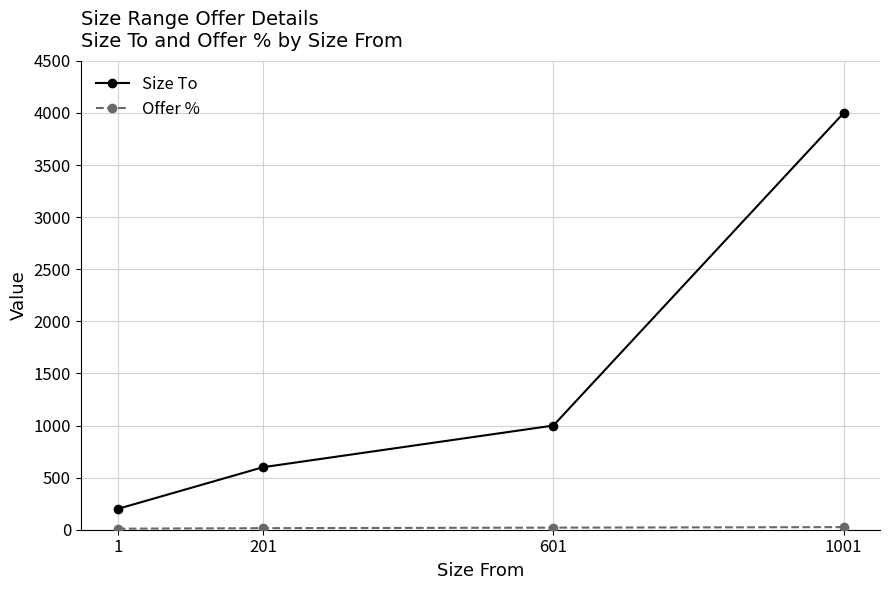

What is the maximum value for Size To?

4000